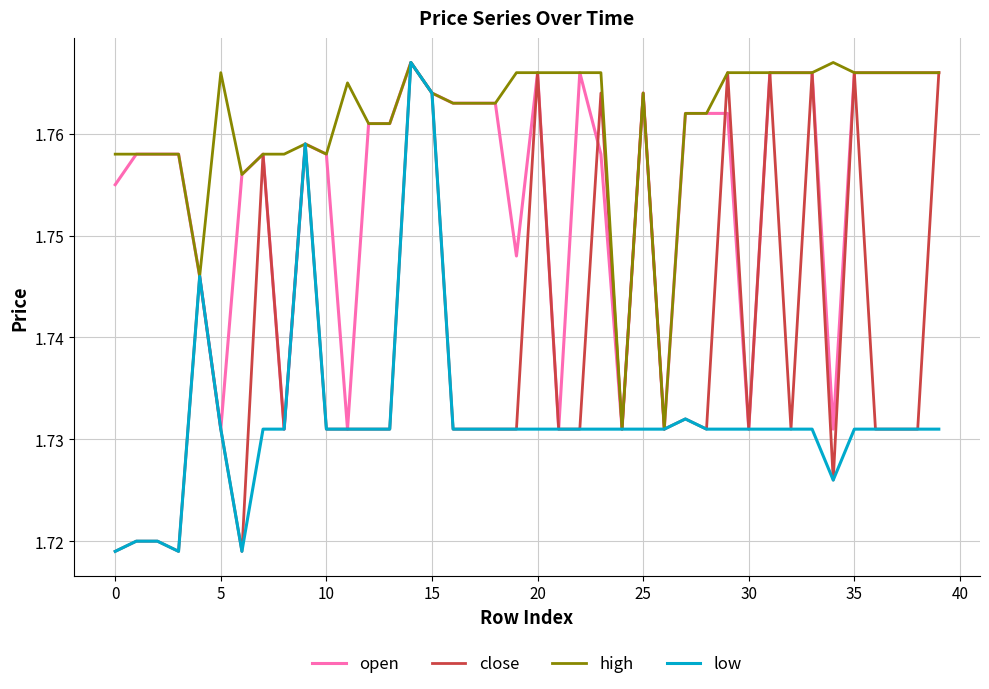

What are all the series names shown in the legend?

open, close, high, low